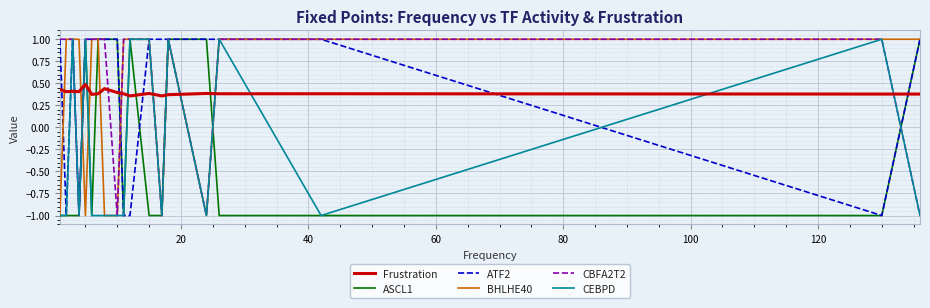

Does the chart have visible grid lines?

Yes